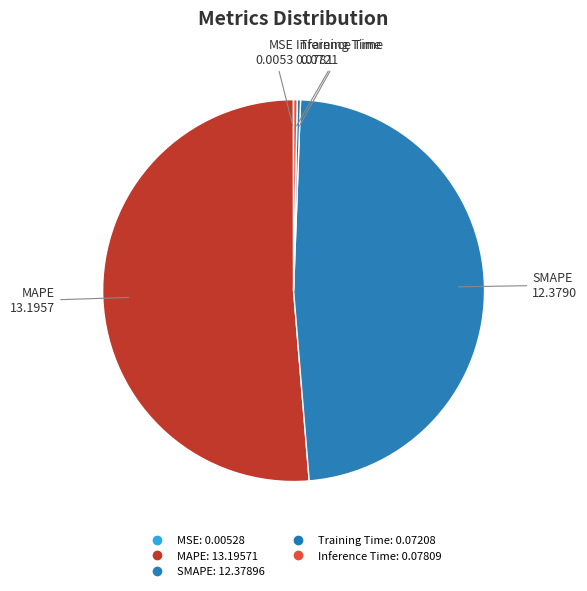

What percentage do Inference Time and MSE together represent?

0.3%